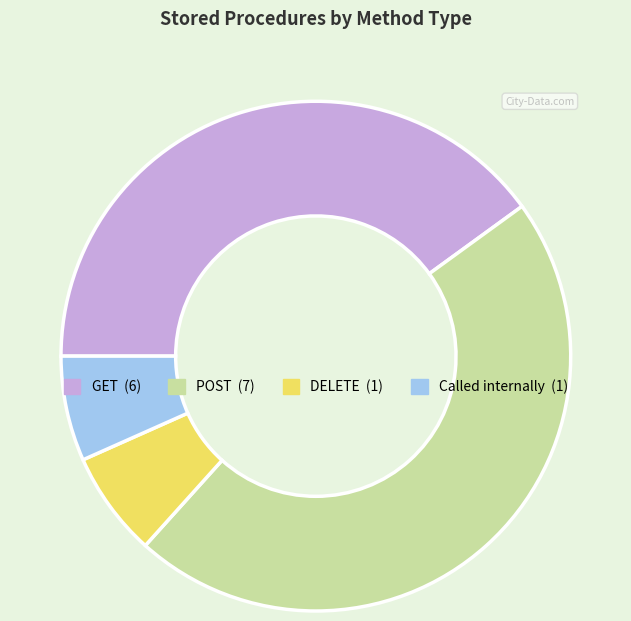

Is there a majority slice in this chart?

No